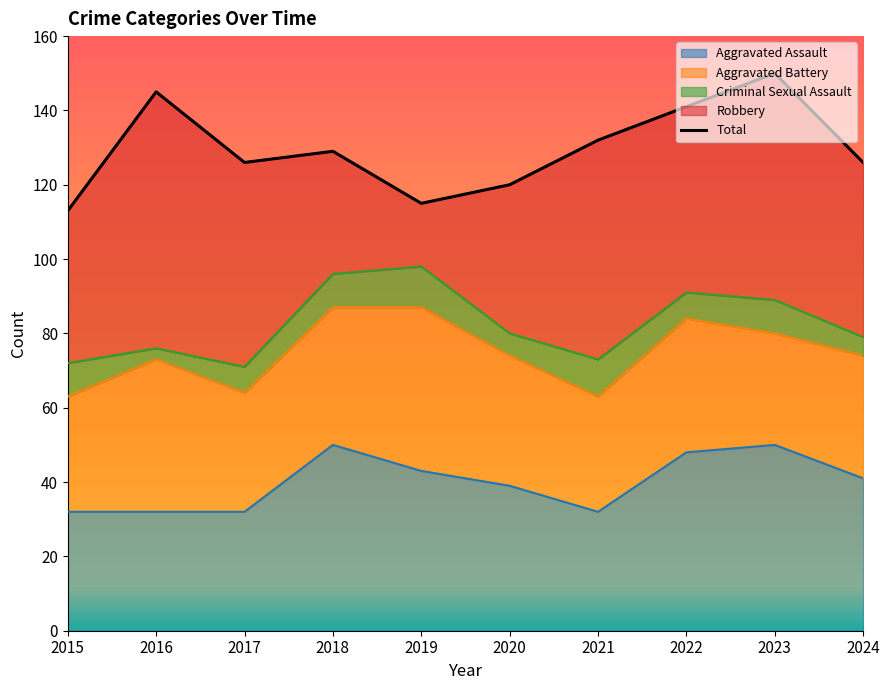

Reading left to right, list all the values displayed in this chart.

113	145	126	129	115	120	132	141	150	126